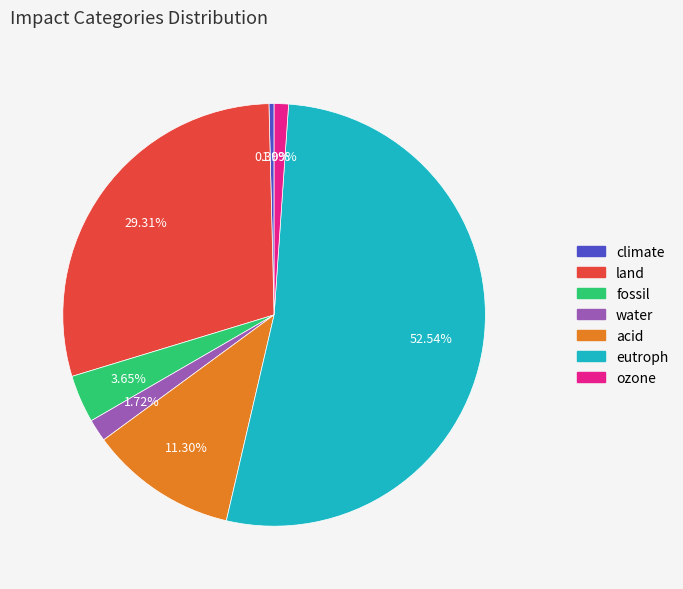

What is the largest slice in the pie chart?

eutroph